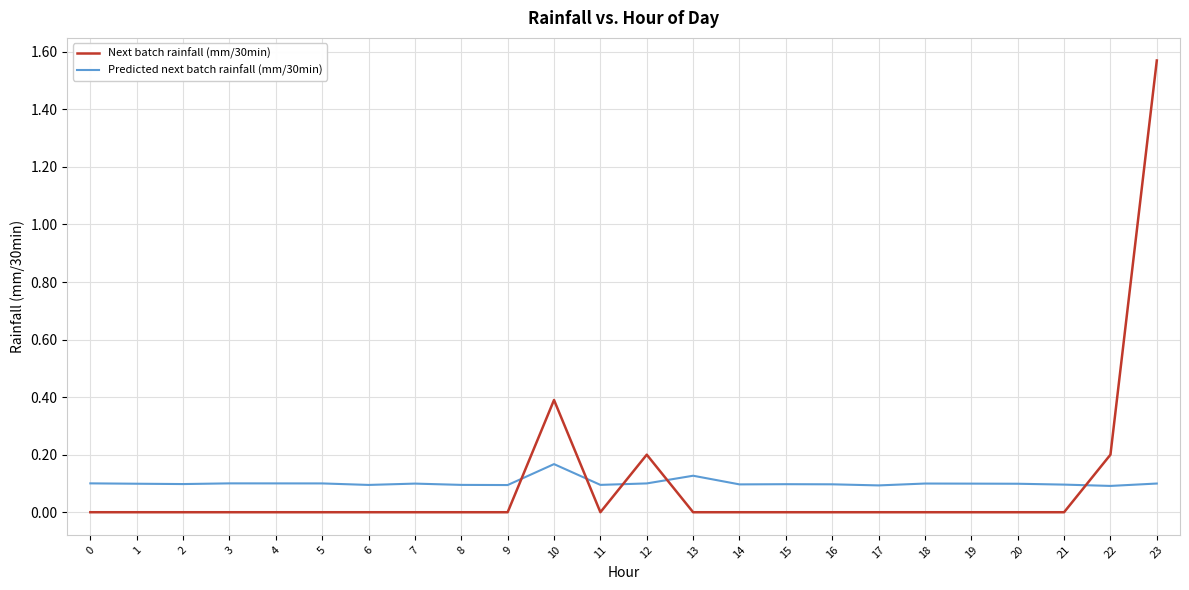

Which series has the largest range (max minus min)?

Next batch rainfall (mm/30min)